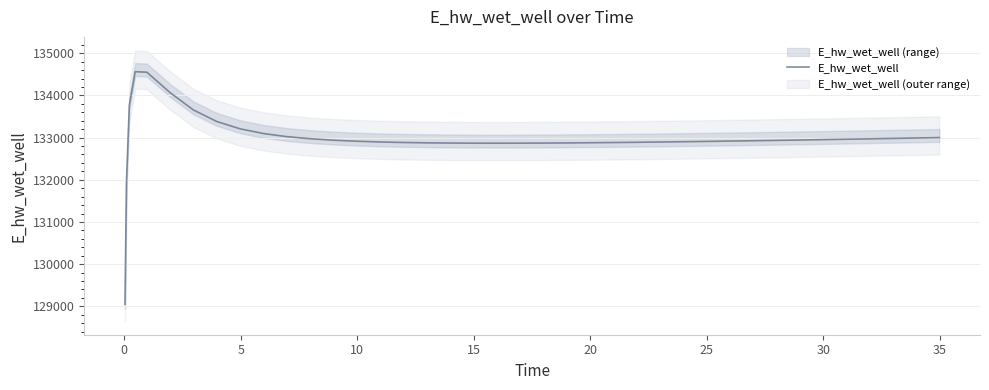

What is the lowest value of the E_hw_wet_well series?

129046.4